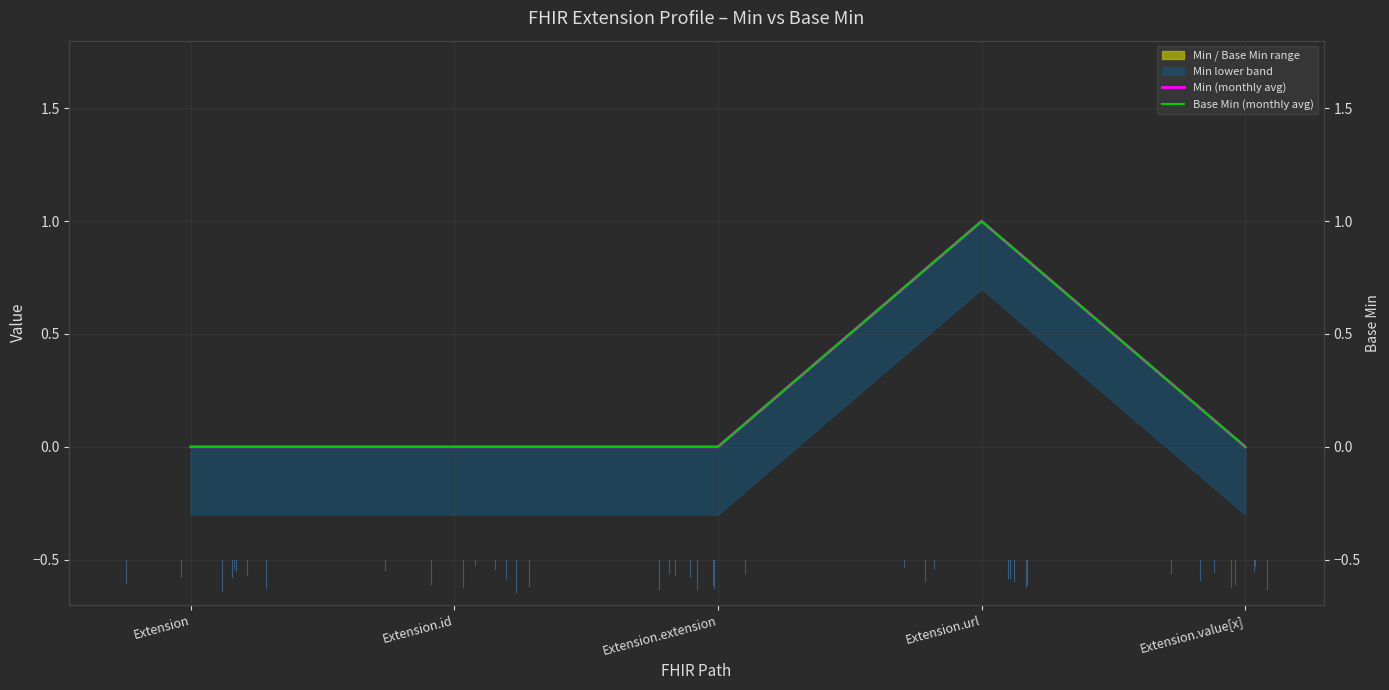

Does the chart display data point markers on the line(s)?

No